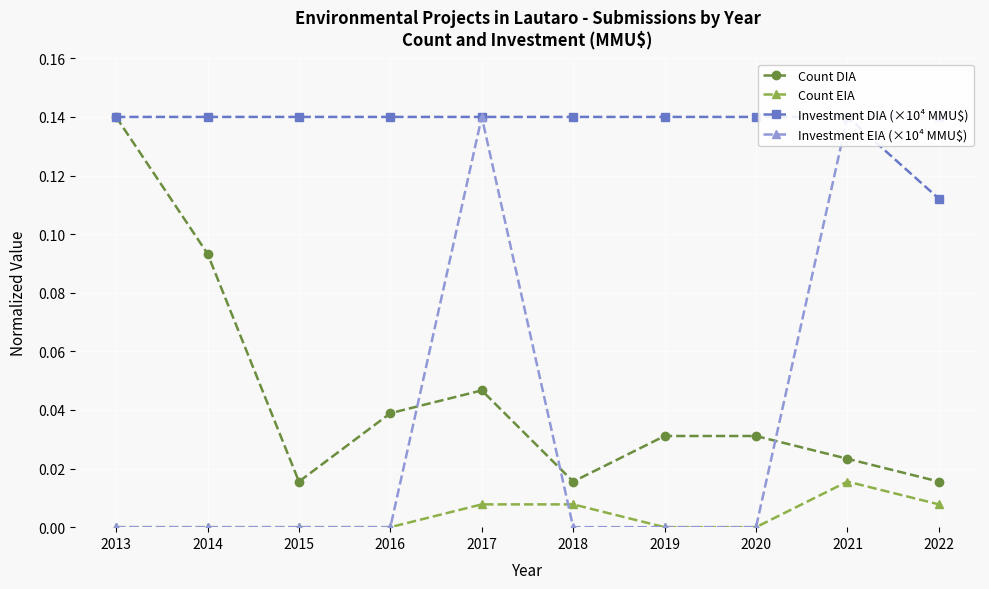

True or false: Investment EIA (×10⁴ MMU$) has more than 0 interior local peaks.

True